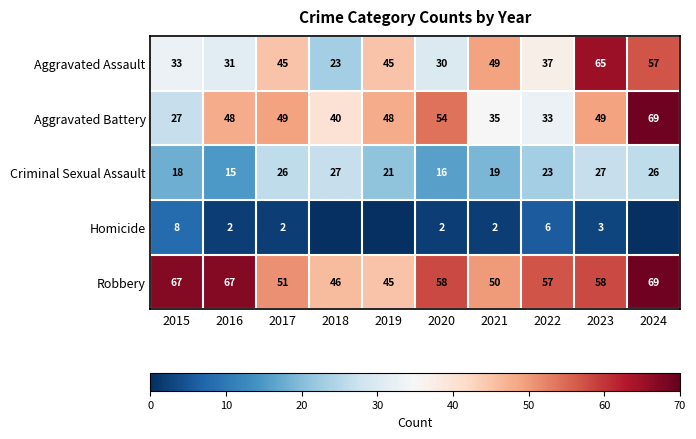

Read the Aggravated Battery value at 2015, to the nearest 10.

30